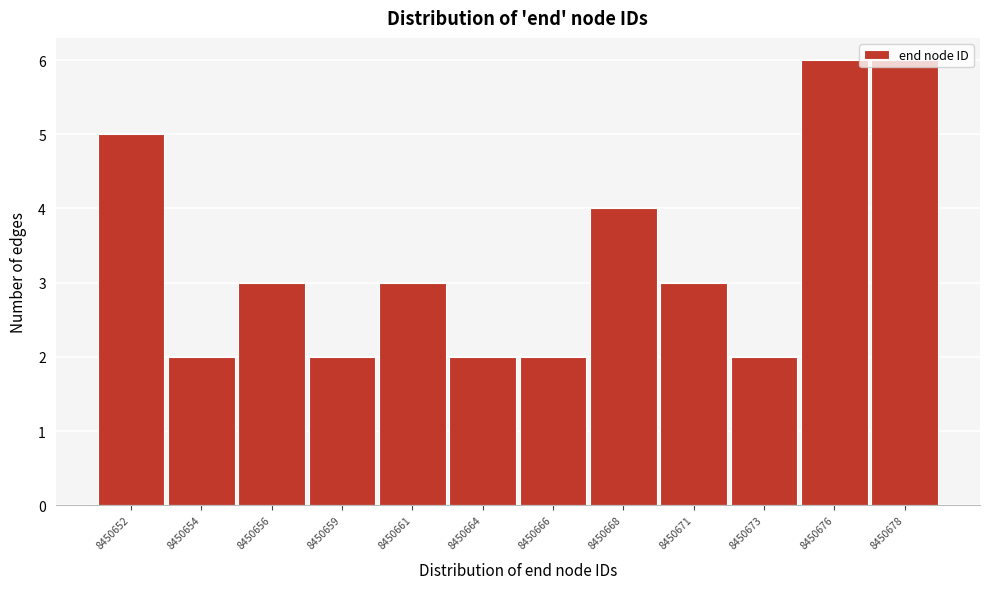

What is the value of the 1st bar from the left?

5